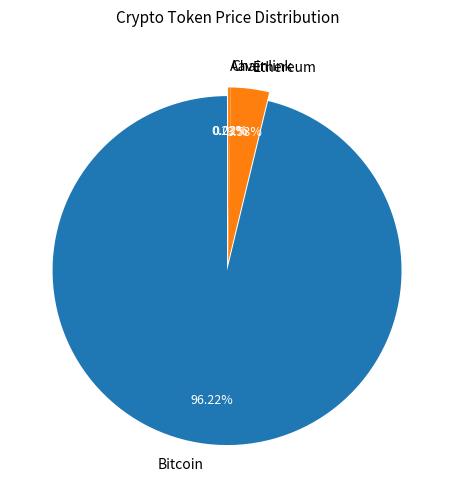

How many segments does this pie chart have?

4